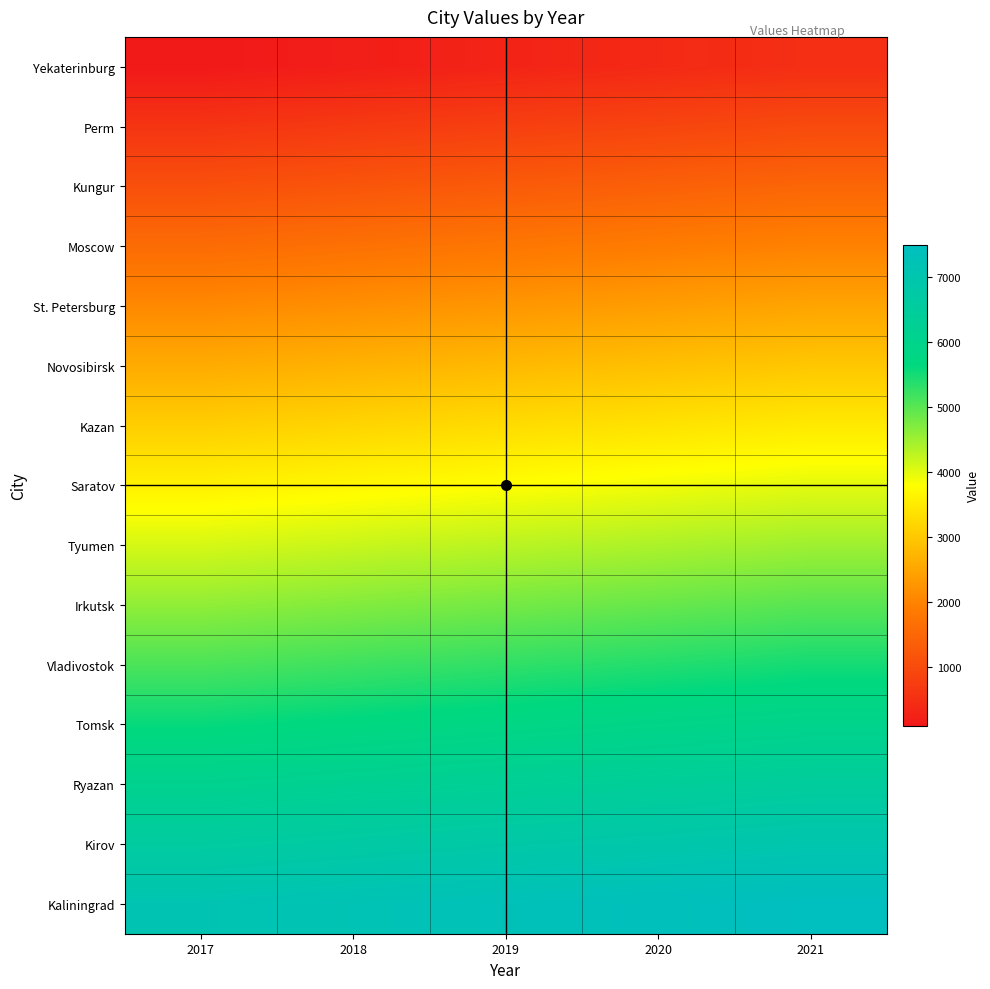

What is the spread (max minus min) of values at 2018?

7000